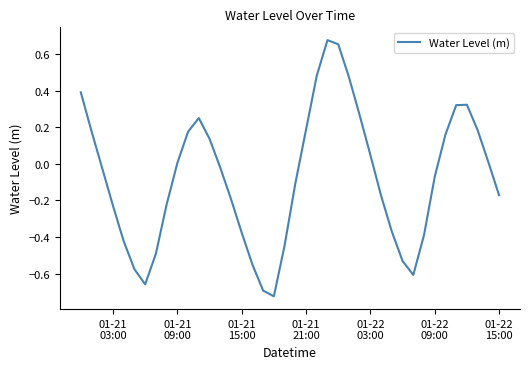

What is the difference between the maximum and minimum values?

1.4